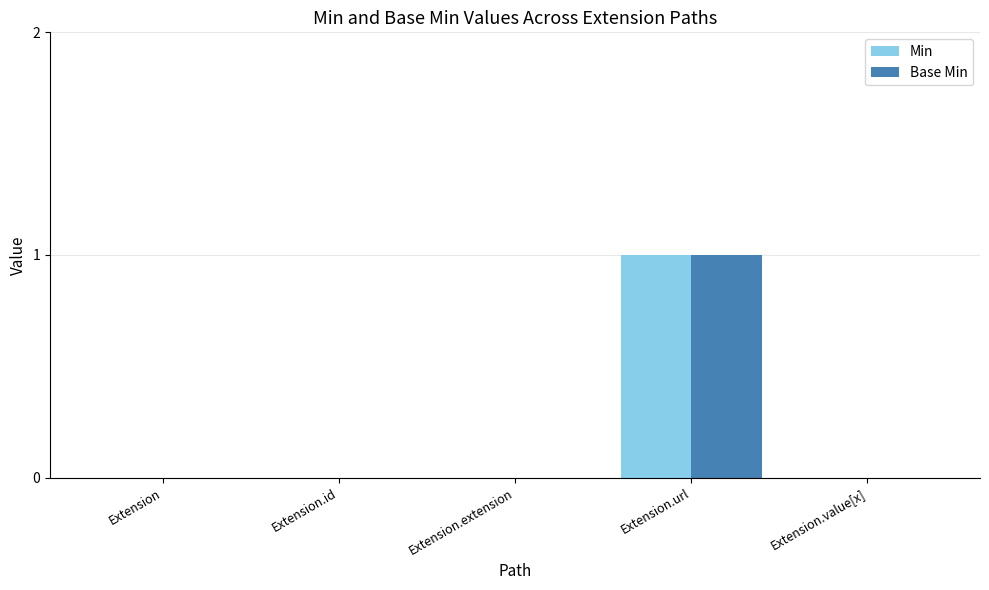

Is the value of Base Min at Extension.value[x] greater than the value of Min at Extension.url?

No